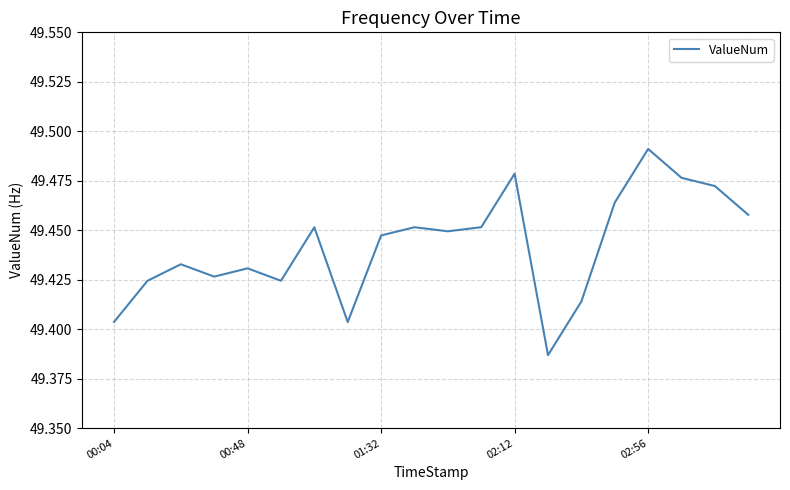

The value at 00:04 is 86.7. True or false?

False